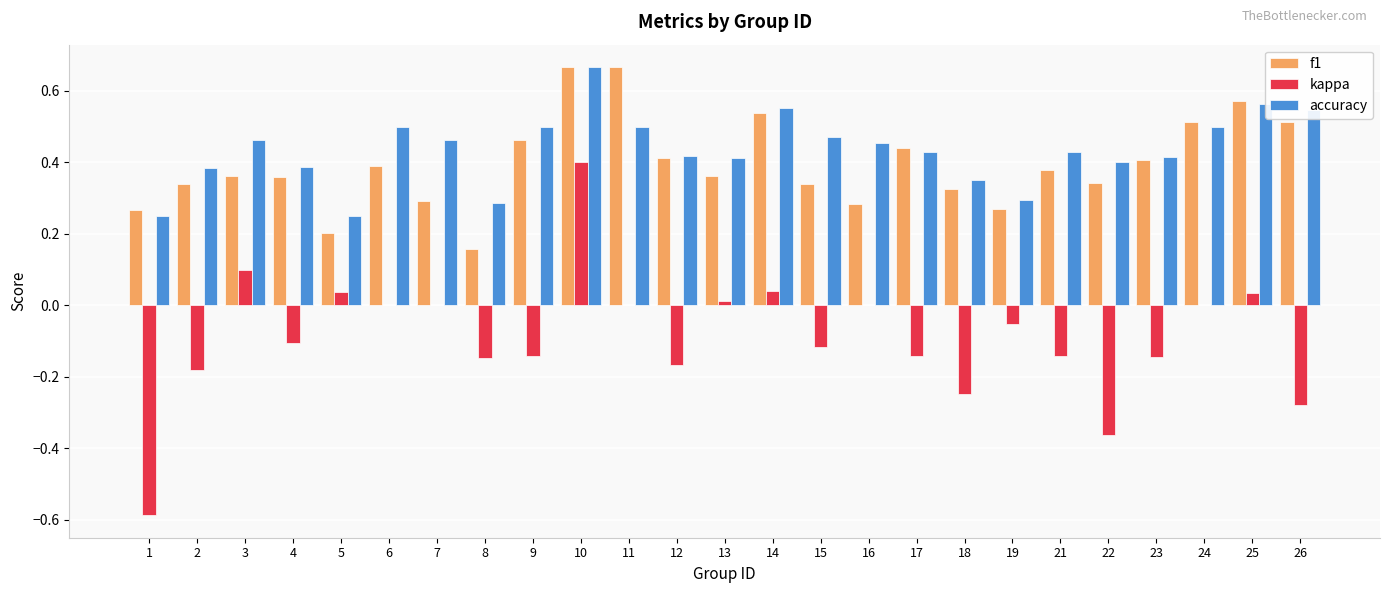

True or false: accuracy has a value of 0.4 at 21.

True